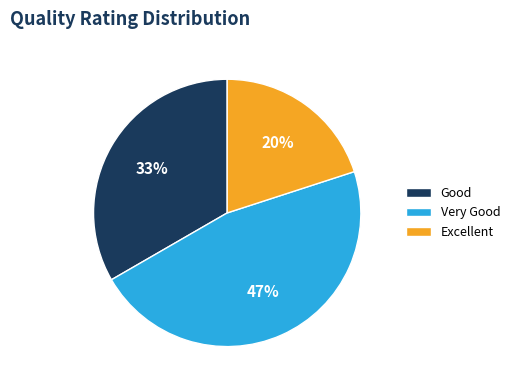

True or false: Very Good accounts for 47% of the total.

True